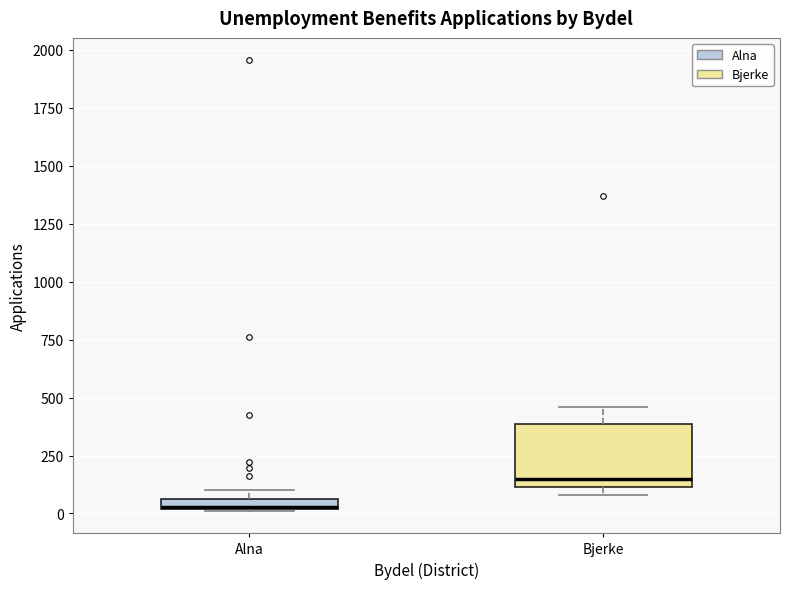

Comparing the boxes themselves (not the whiskers), which one is the tallest?

Bjerke